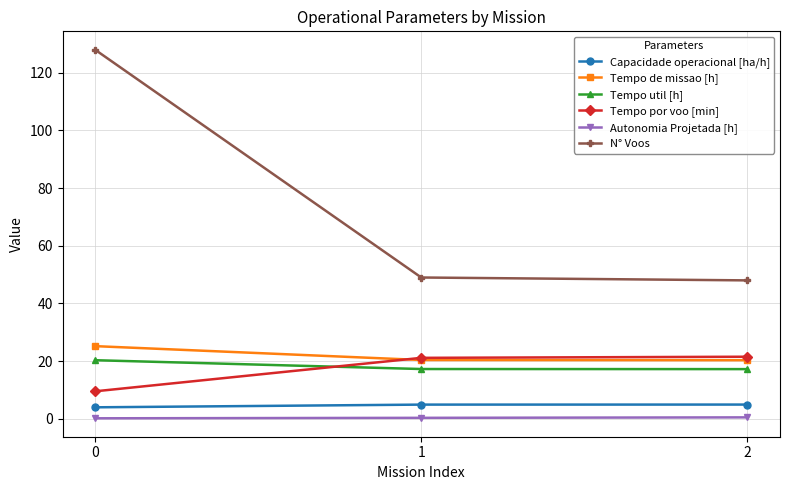

How many lines are shown in the chart?

6